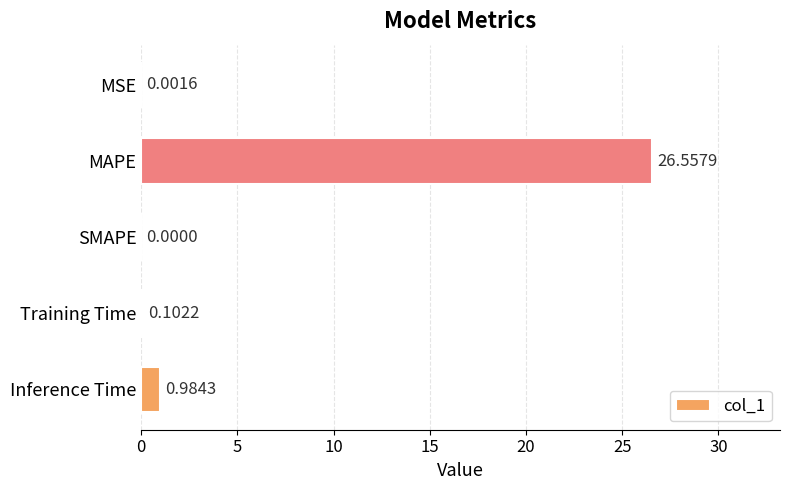

What is the sum of all values?

27.6